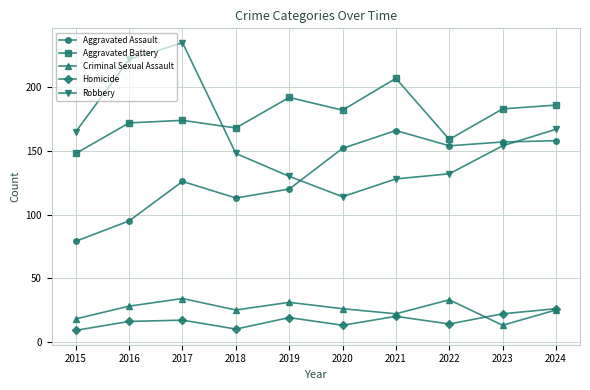

Which category has the lowest value in the Robbery series?

2020